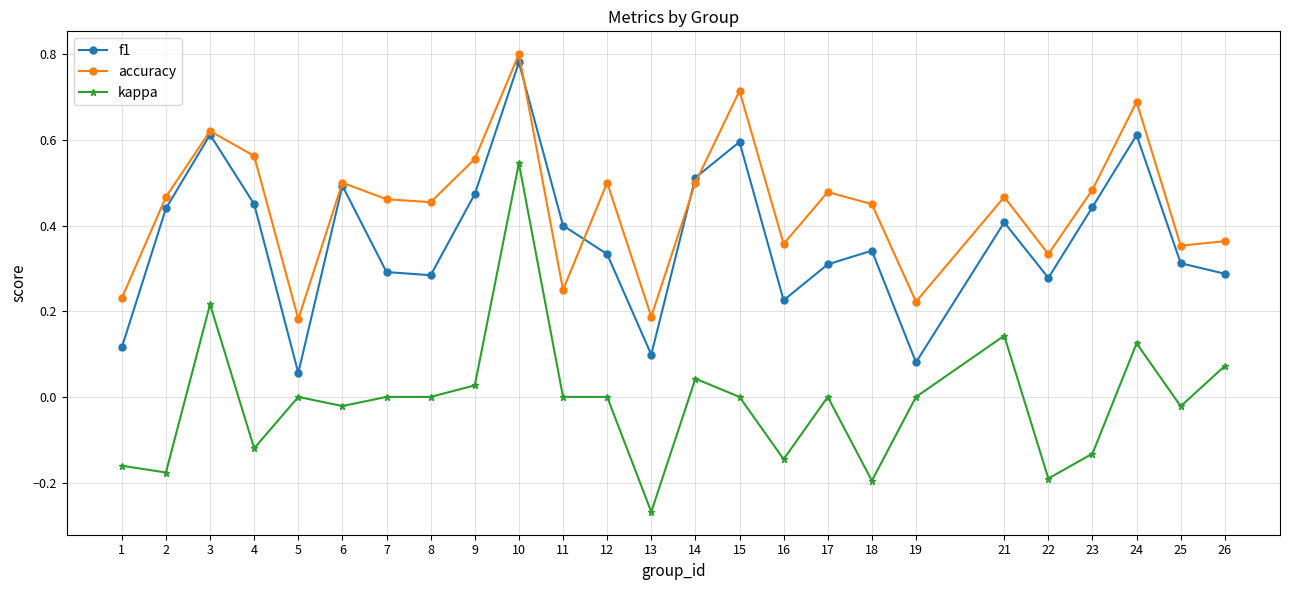

List the series in order of their overall mean, lowest first.

kappa, f1, accuracy